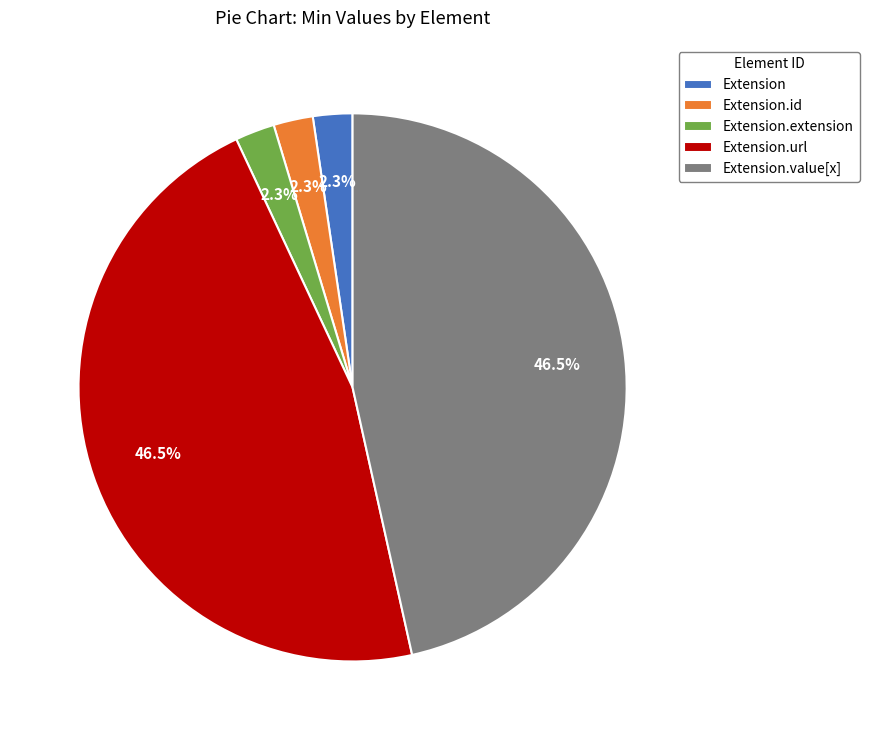

Is the sum of Extension.value[x] and Extension.url greater than half?

Yes